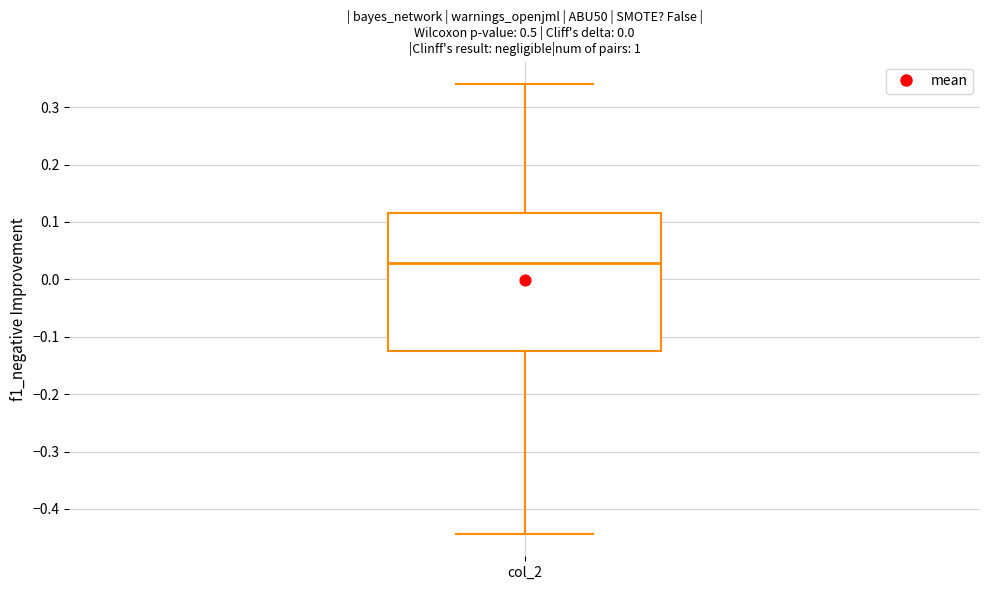

Where does the lower whisker of the box for col_2 end on the y-axis? The values are not printed on the chart, so give them approximately, as read against the axis.

-0.44